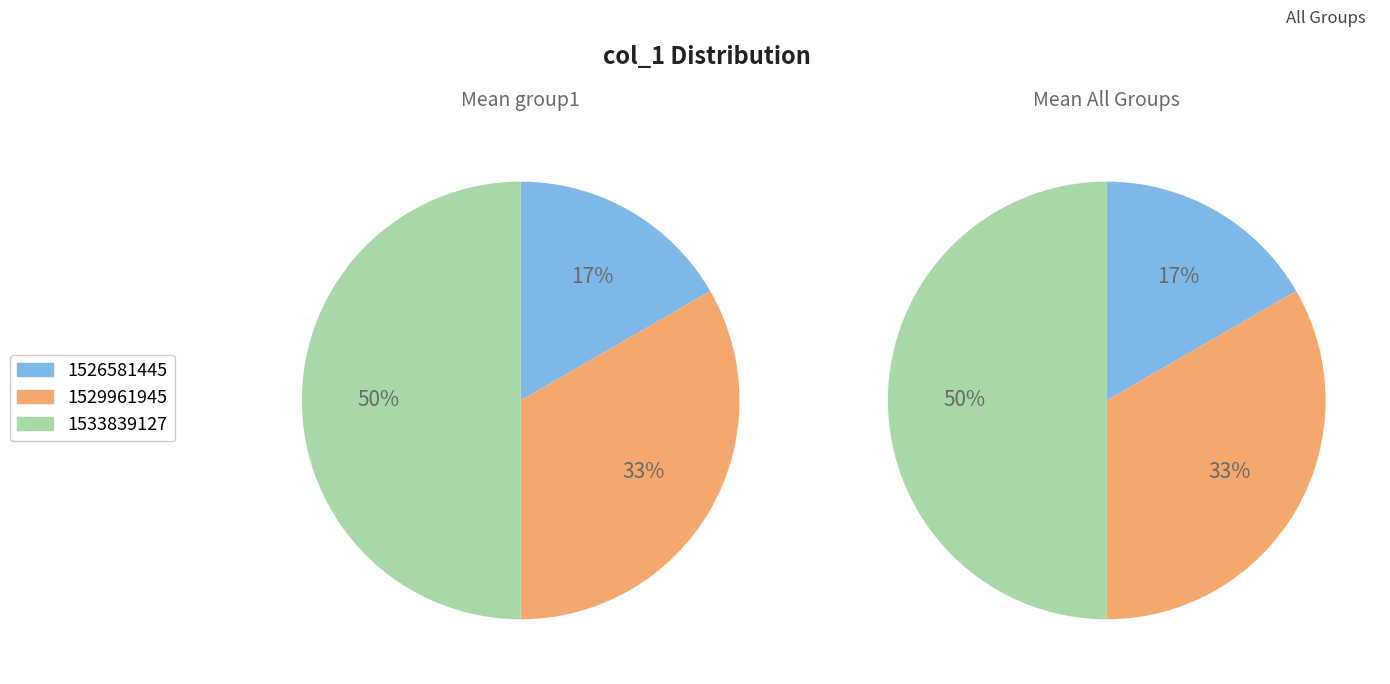

Which slice is the largest?

1533839127